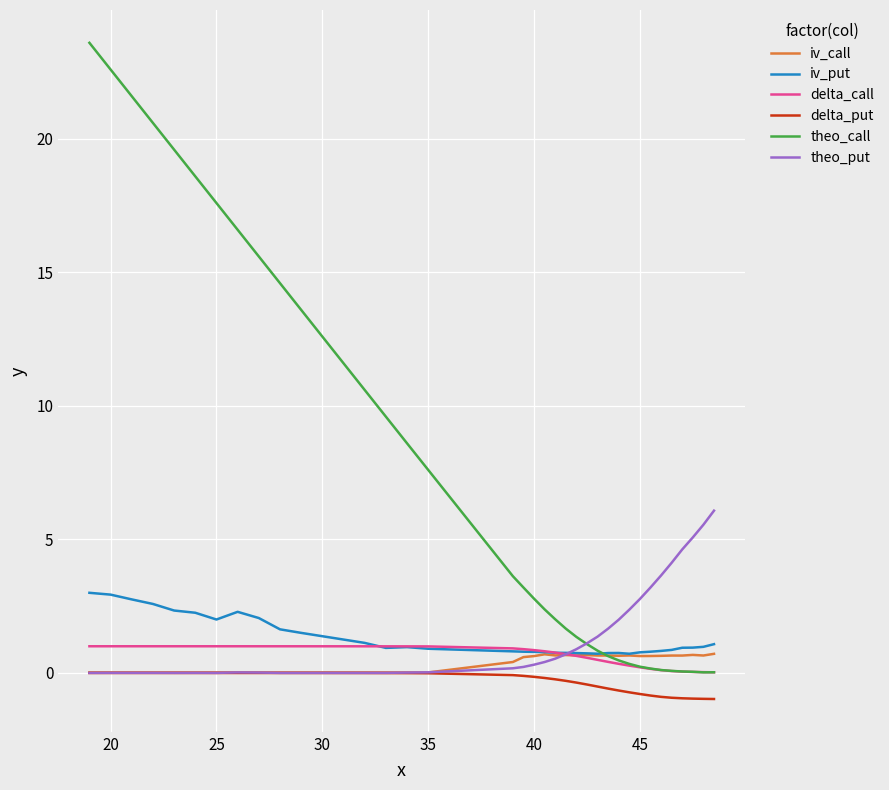

Does the chart display data point markers on the line(s)?

No